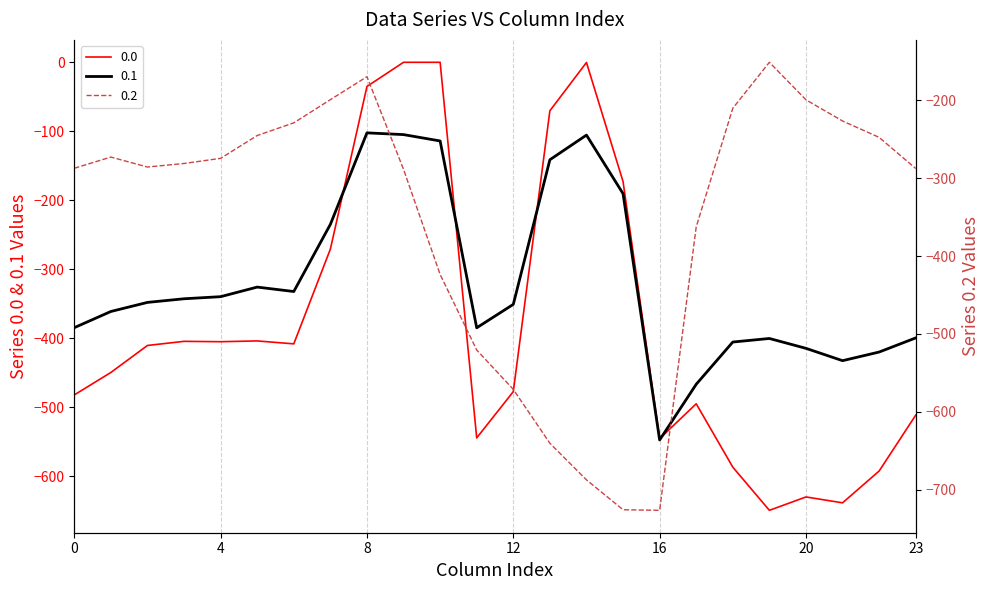

How many data points does each series have?

24